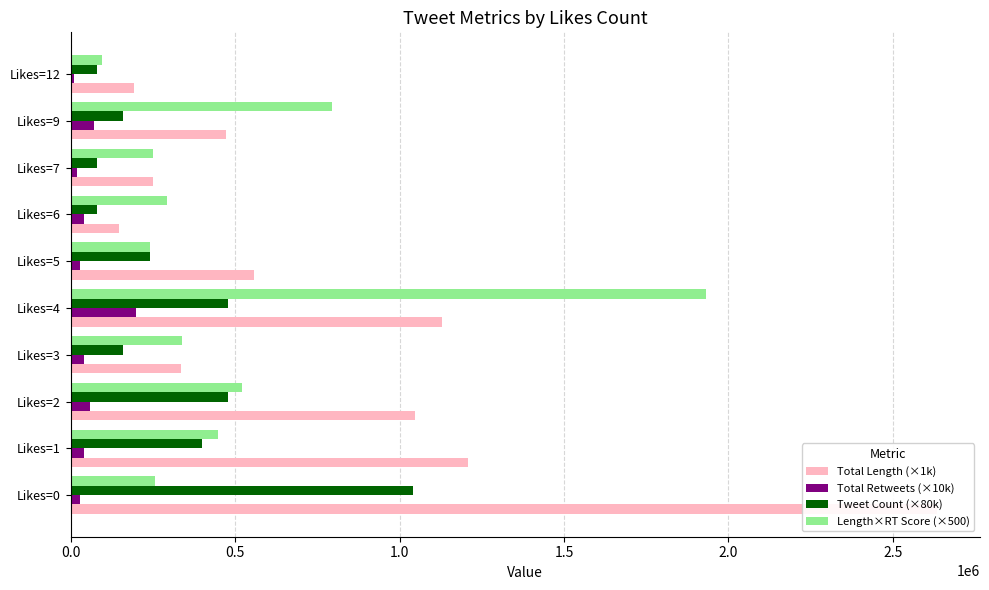

How many data points in Total Retweets (×10k) are less than 40000?

4